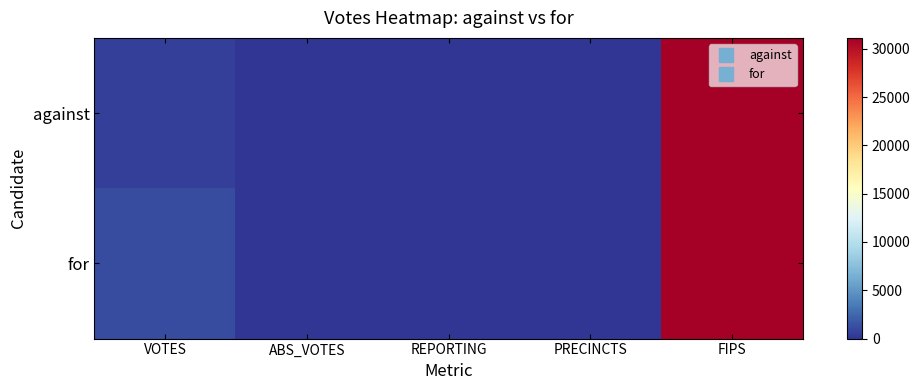

Count the number of categories in the chart.

5